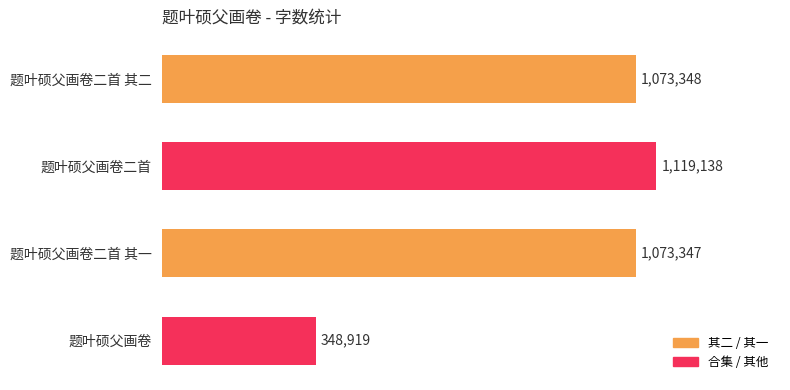

What is the label of the 4th bar from the top?

题叶硕父画卷